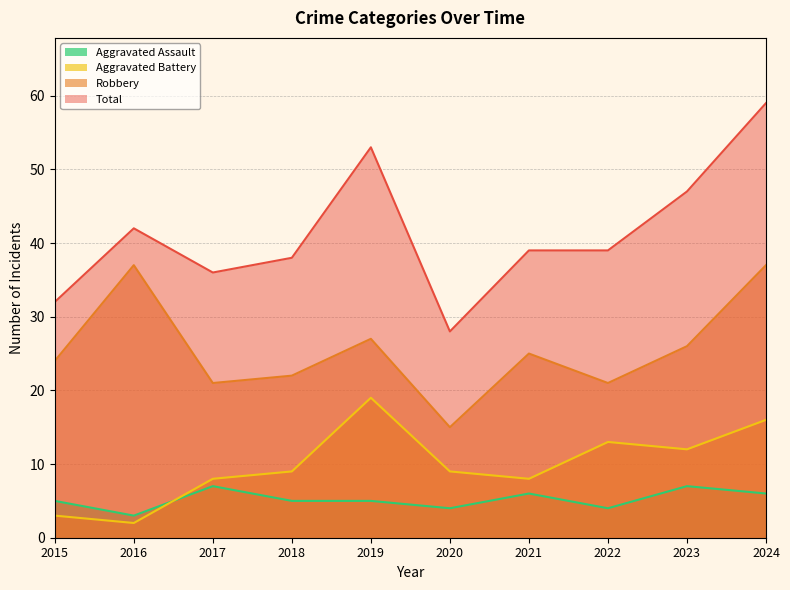

What is the difference between the maximum and minimum values in the Total series?

31